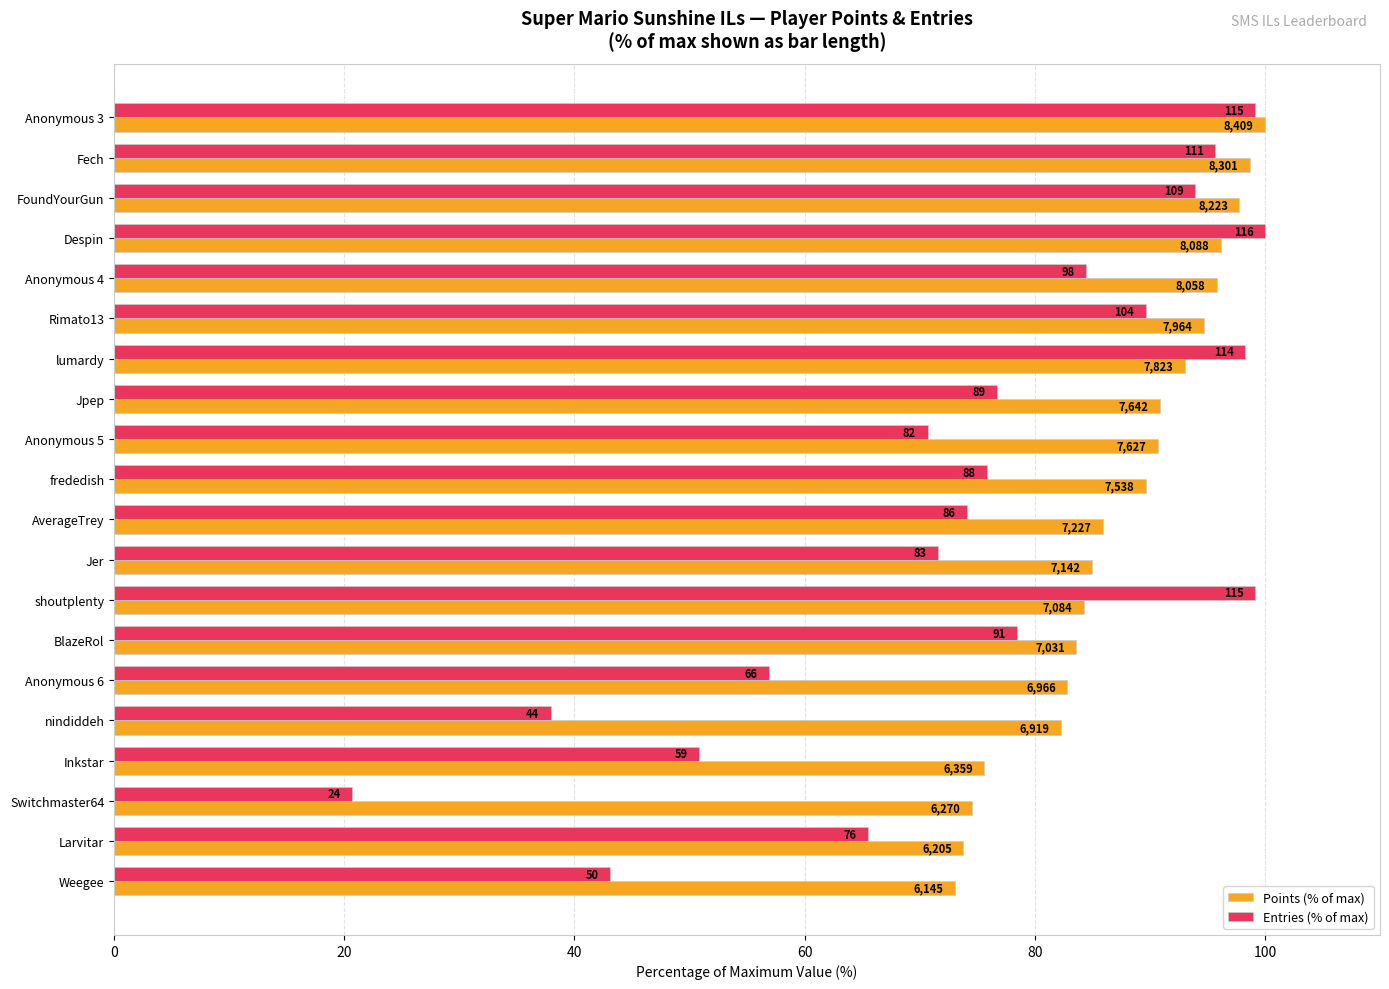

Reading right to left, transcribe all the data shown in this chart.

Points (% of max): 73.1	73.8	74.6	75.6	82.3	82.8	83.6	84.2	84.9	85.9	89.6	90.7	90.9	93.0	94.7	95.8	96.2	97.8	98.7	100.0
Entries (% of max): 43.1	65.5	20.7	50.9	37.9	56.9	78.4	99.1	71.6	74.1	75.9	70.7	76.7	98.3	89.7	84.5	100.0	94.0	95.7	99.1